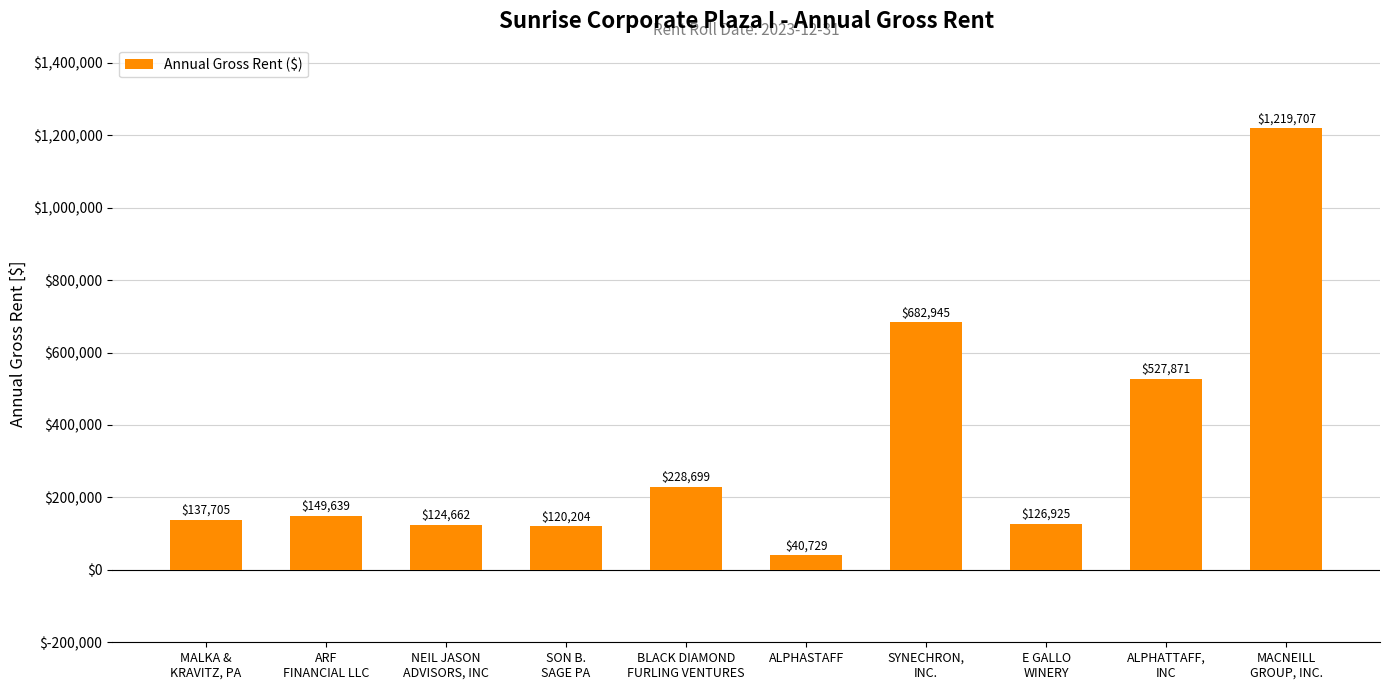

The value at SYNECHRON,
INC. is 1205174.7. True or false?

False